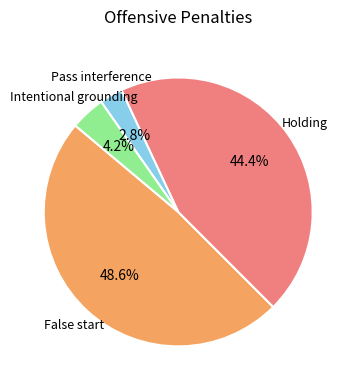

Is there any slice that represents more than half of the pie?

No